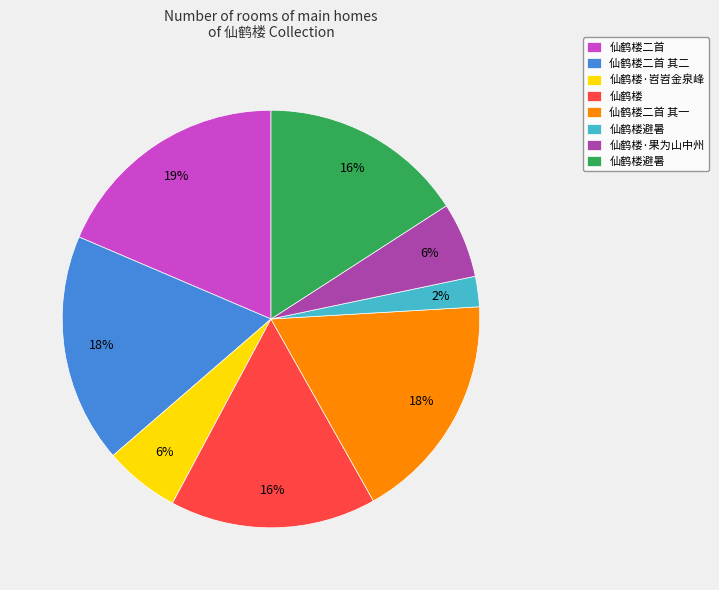

Does any single category account for the majority?

No